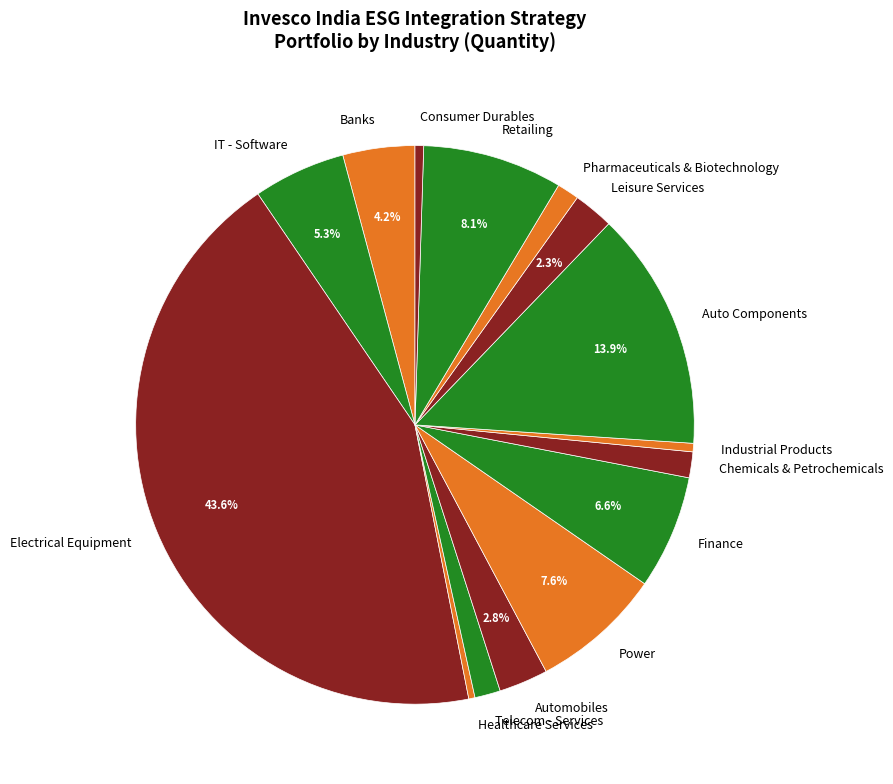

The Consumer Durables slice represents 0% of the pie. True or false?

True